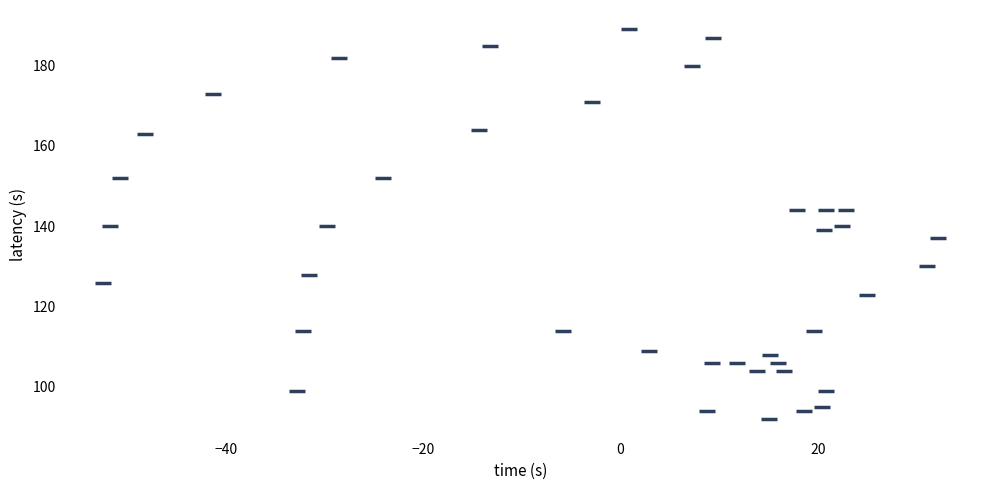

What is the range of Y values (max minus min)?

97